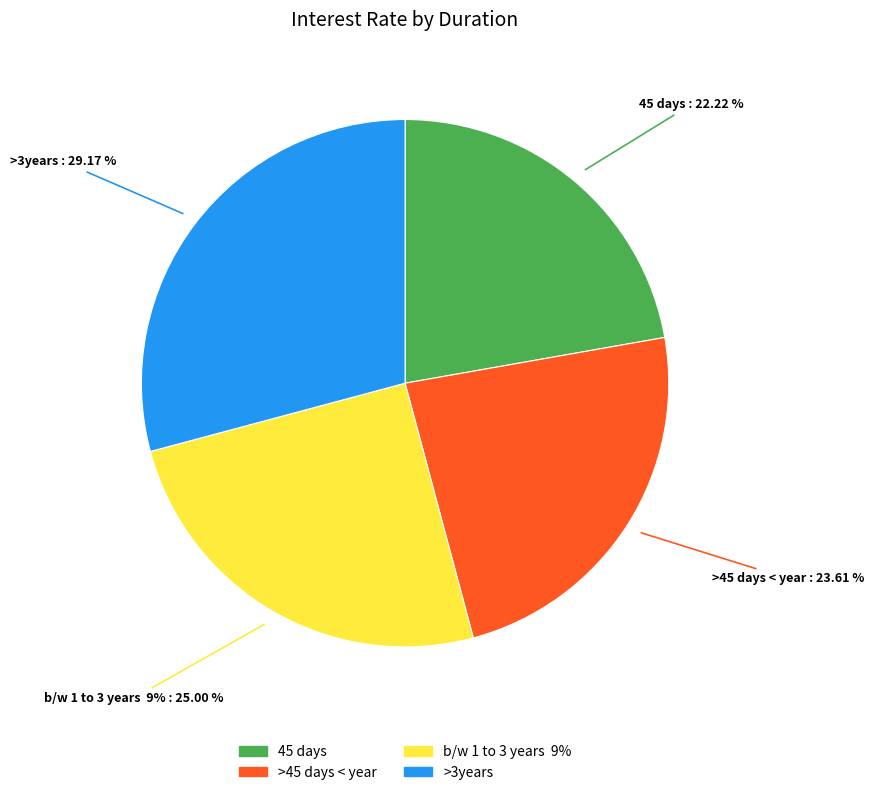

Rank the categories by value from lowest to highest.

45 days, >45 days < year, b/w 1 to 3 years  9%, >3years